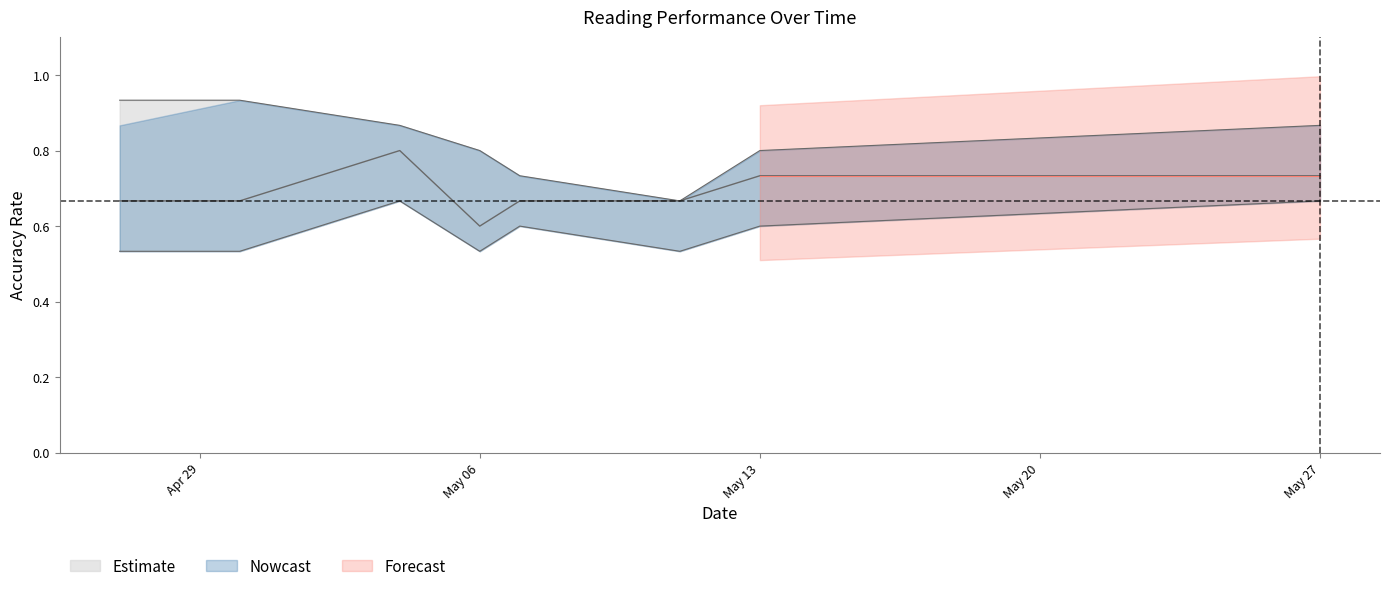

What position from the right is 2024-05-07?

4